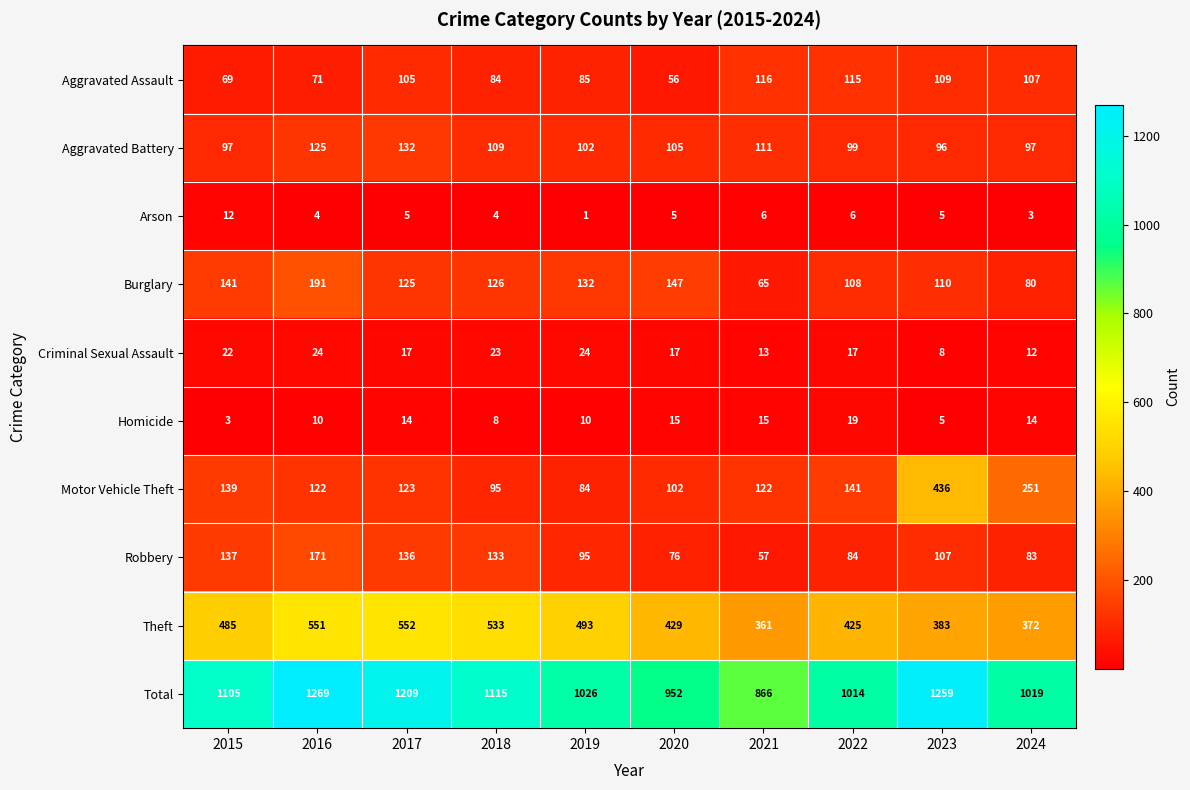

What is the average value of the Aggravated Battery series?

107